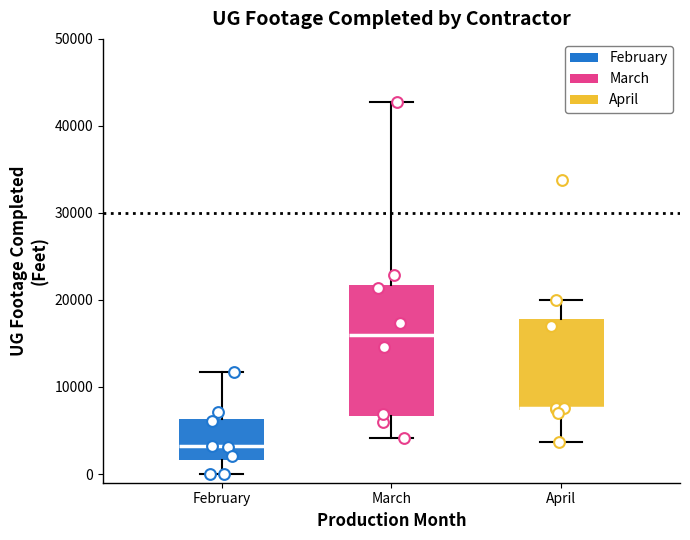

Reading left to right, read every box against the y-axis: the position of its median line, the range the box covers, and the ends of its whiskers. The values are not printed on the chart, so give them approximately, as read against the axis.

February: median 3000, box 2000 to 6000, whiskers 0 to 12000
March: median 16000, box 7000 to 22000, whiskers 4000 to 43000
April: median 8000, box 7000 to 18000, whiskers 4000 to 20000